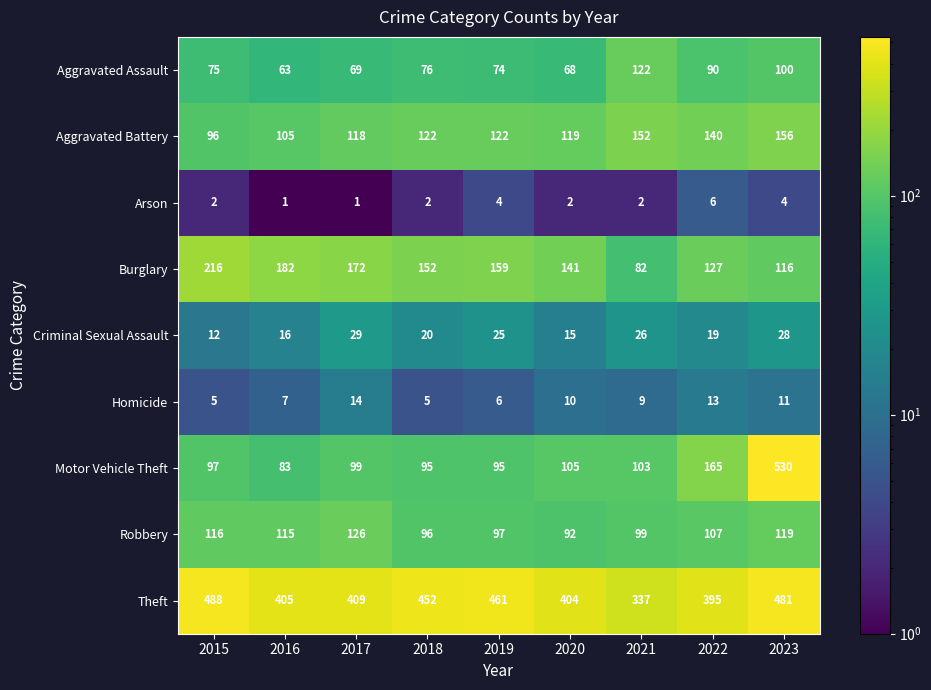

Which series has the largest total across all categories?

Theft